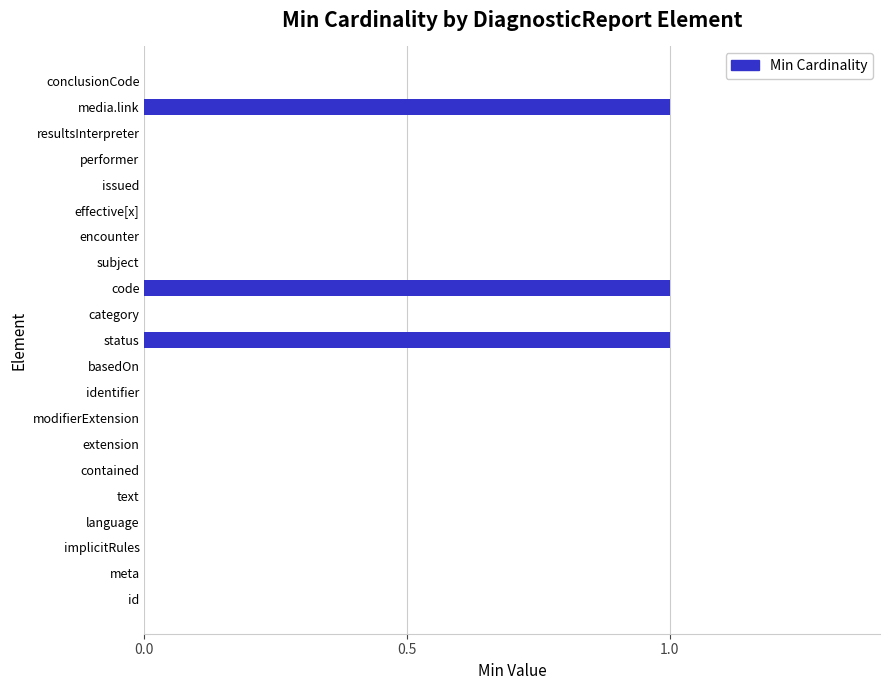

Between status and implicitRules, which is larger?

status